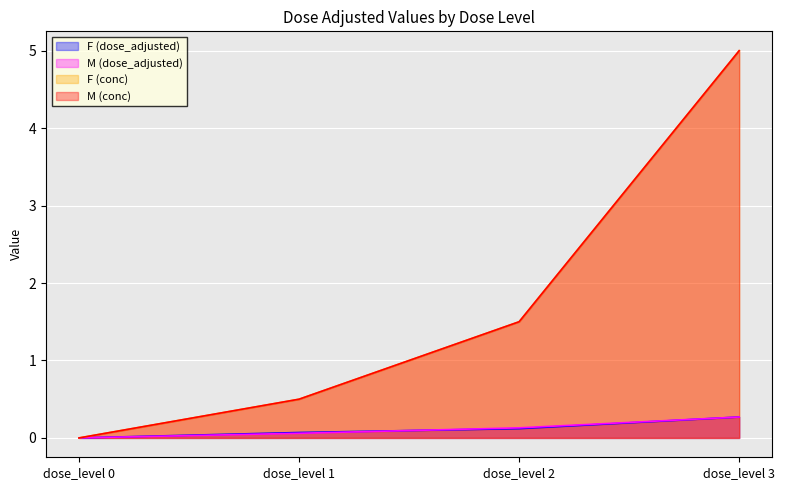

What are all the series names shown in the legend?

F (dose_adjusted), M (dose_adjusted), F (conc), M (conc)